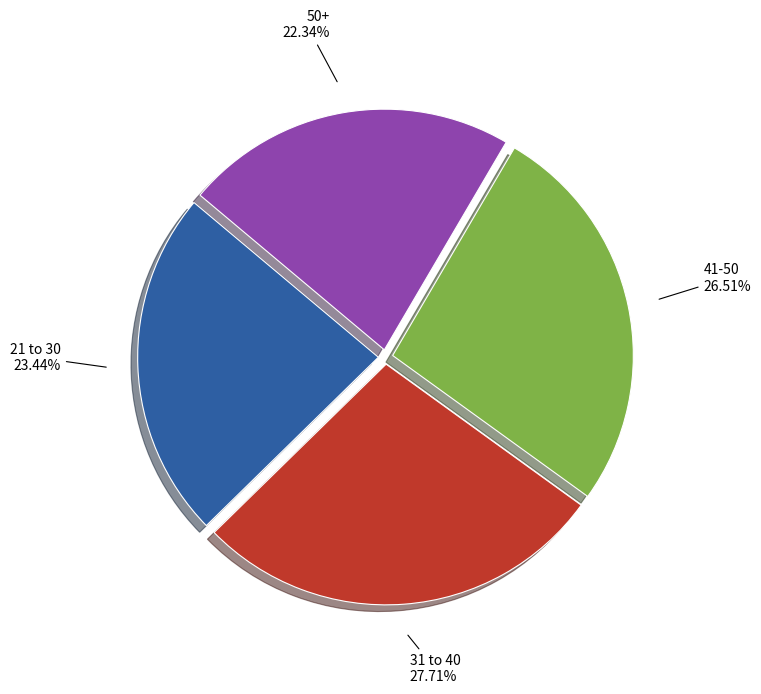

Which has a higher value, 21 to 30 23.44% or 31 to 40 27.71%?

31 to 40 27.71%